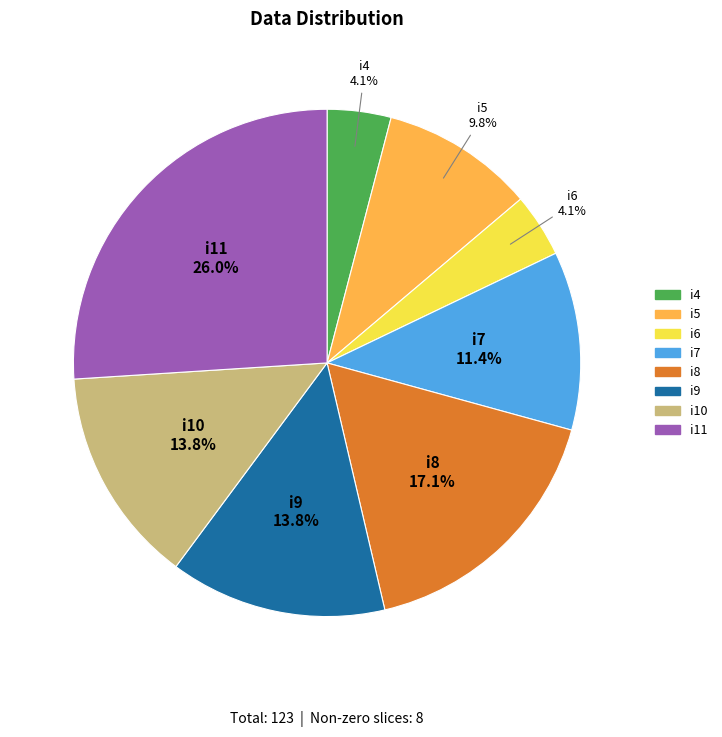

What percentage is NOT represented by i9?

86.2%